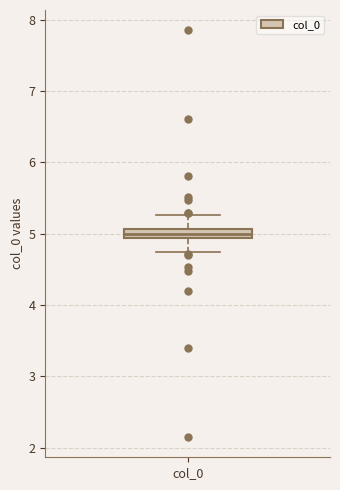

Where does the median line of the box for col_0 sit on the y-axis? The values are not printed on the chart, so give them approximately, as read against the axis.

5.0